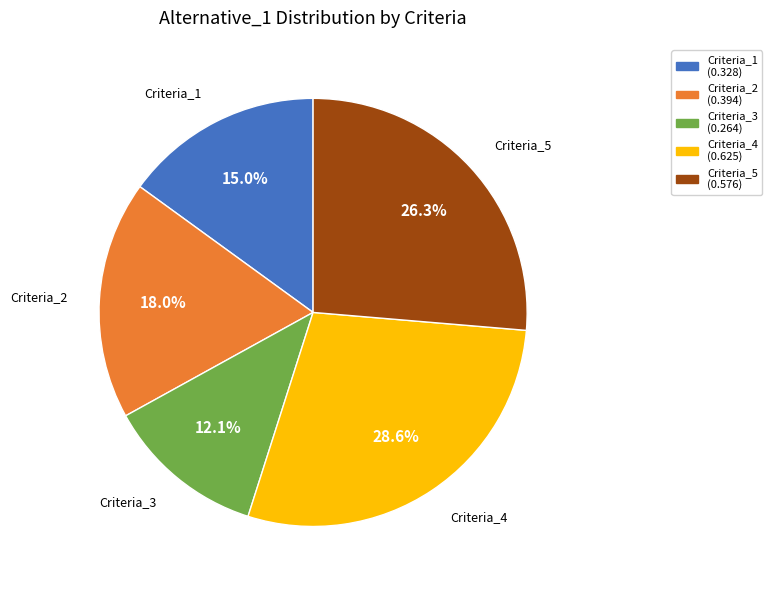

Is there a majority slice in this chart?

No